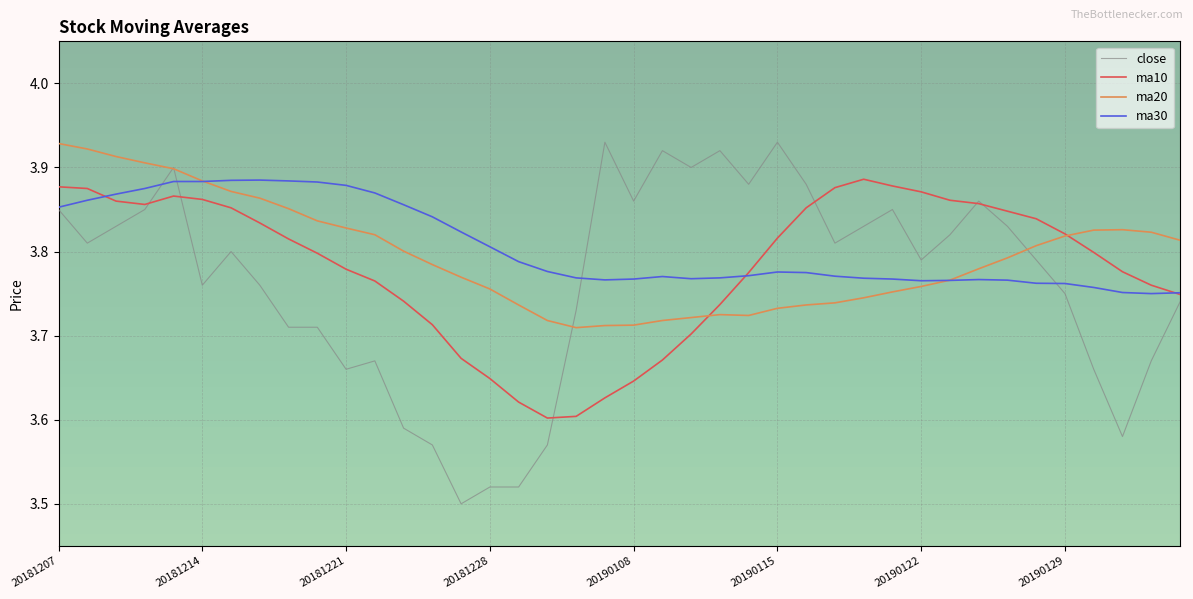

At how many categories does at least one series exceed 3?

40